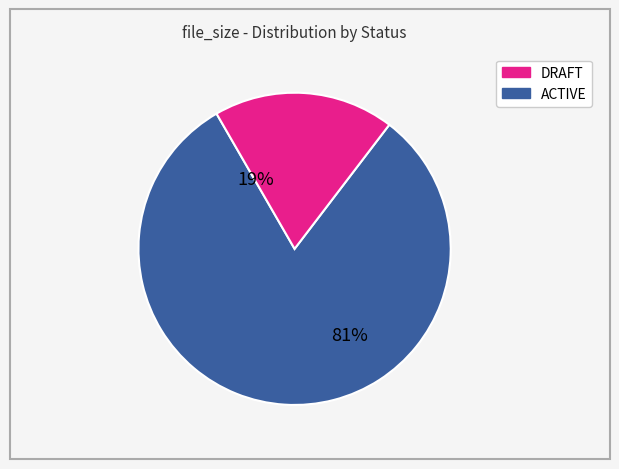

Does any single category account for the majority?

Yes